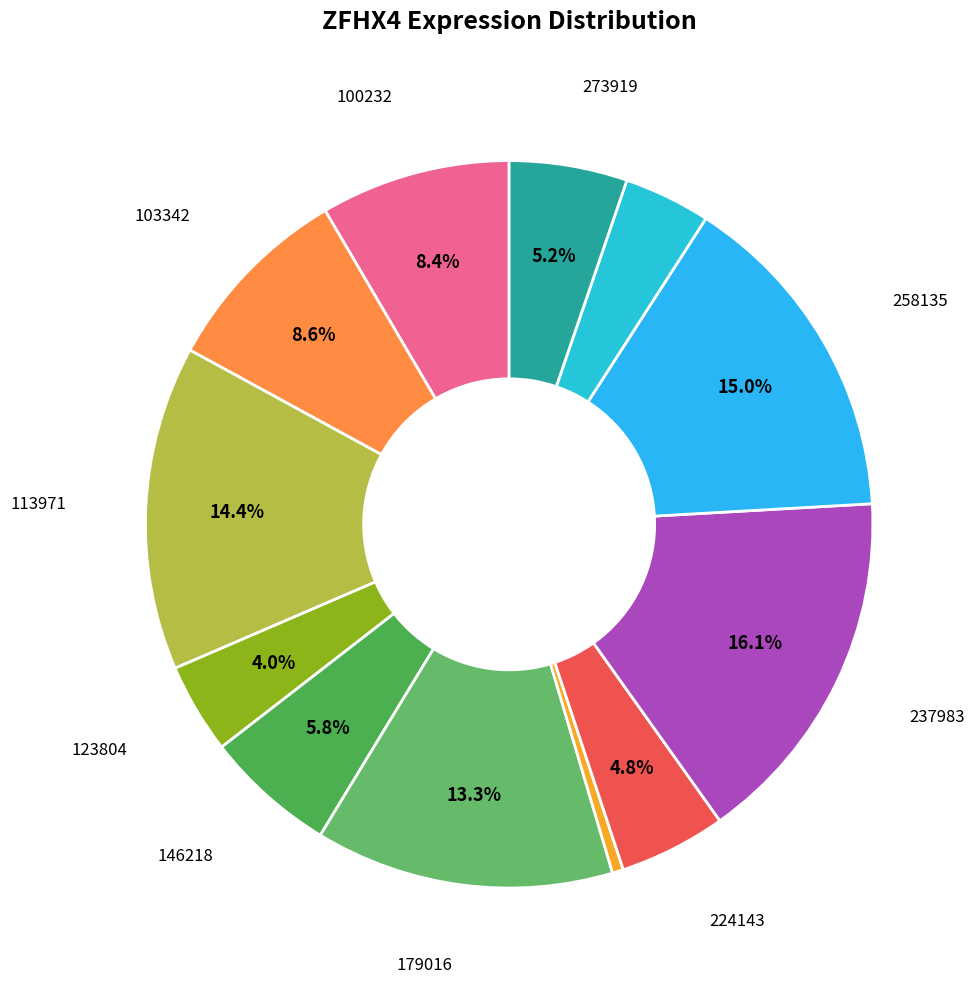

How many segments does this pie chart have?

12